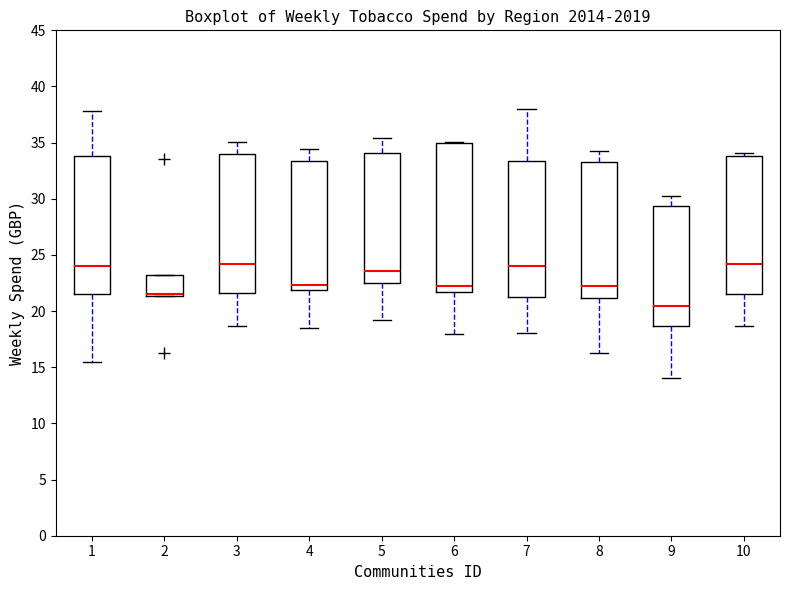

Reading left to right, read every box against the y-axis: the position of its median line, the range the box covers, and the ends of its whiskers. The values are not printed on the chart, so give them approximately, as read against the axis.

1: median 24.0, box 21.5 to 34.0, whiskers 15.5 to 38.0
2: median 21.5 (just above the box's lower edge), box 21.5 to 23.0, whiskers 21.5 to 23.0
3: median 24.0, box 21.5 to 34.0, whiskers 18.5 to 35.0
4: median 22.5, box 22.0 to 33.5, whiskers 18.5 to 34.5
5: median 23.5, box 22.5 to 34.0, whiskers 19.0 to 35.5
6: median 22.5, box 21.5 to 35.0, whiskers 18.0 to 35.0
7: median 24.0, box 21.0 to 33.5, whiskers 18.0 to 38.0
8: median 22.5, box 21.0 to 33.5, whiskers 16.0 to 34.0
9: median 20.5, box 18.5 to 29.5, whiskers 14.0 to 30.0
10: median 24.0, box 21.5 to 34.0, whiskers 18.5 to 34.0 (just above the box's upper edge)